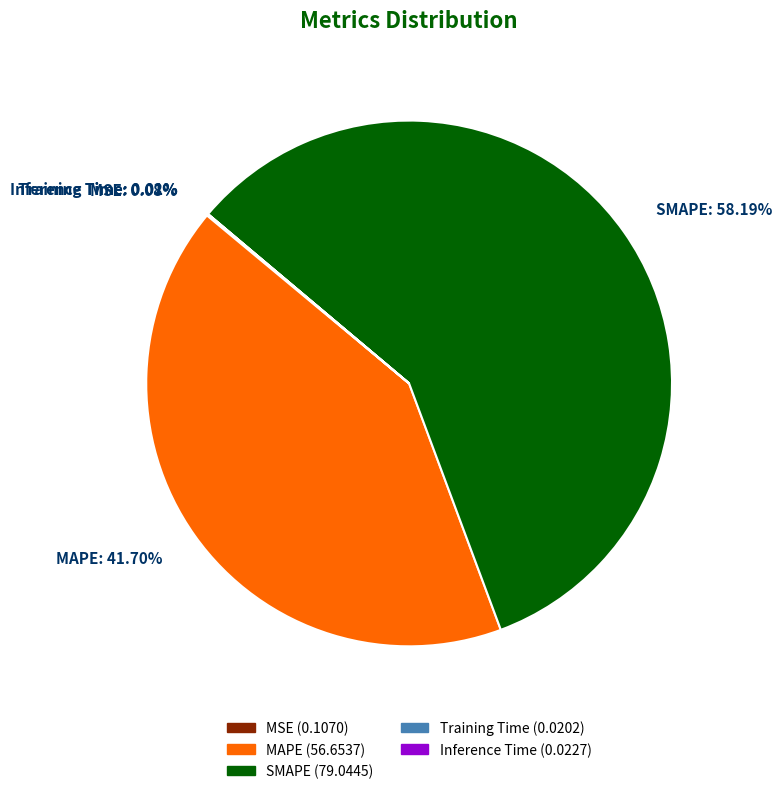

Does any single category account for the majority?

Yes